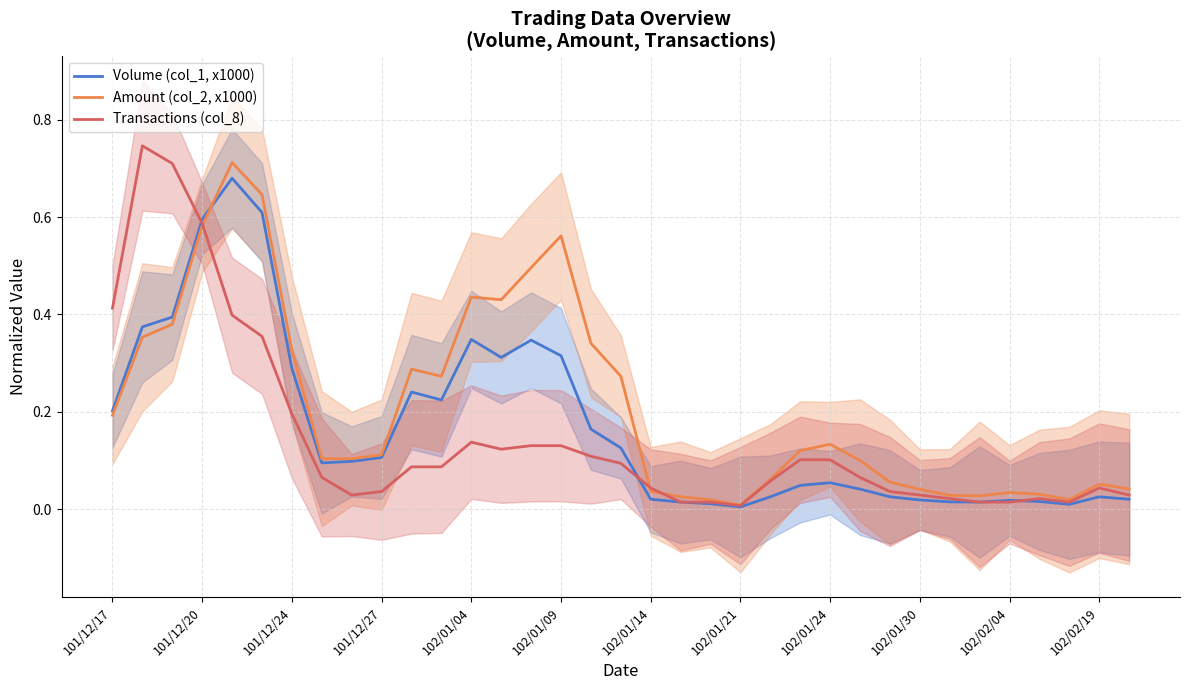

Between 22 and 23, which is larger?

23